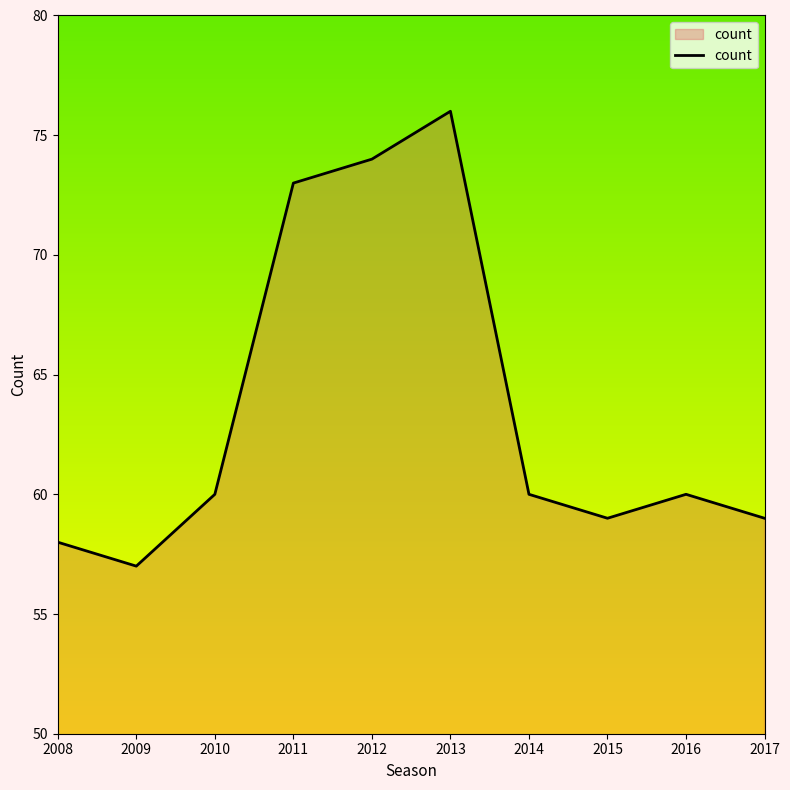

What is the difference between the values at 2012 and 2014?

14